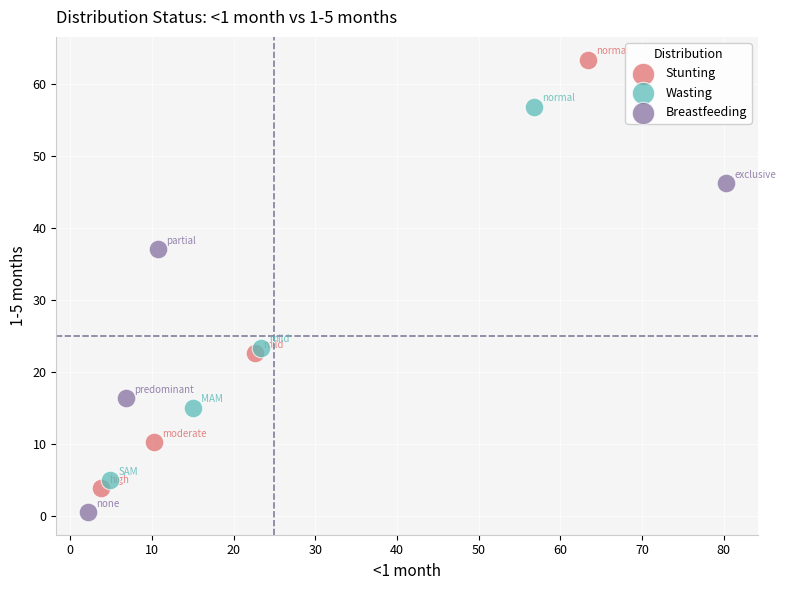

Which series contains the lowest Y value?

Breastfeeding